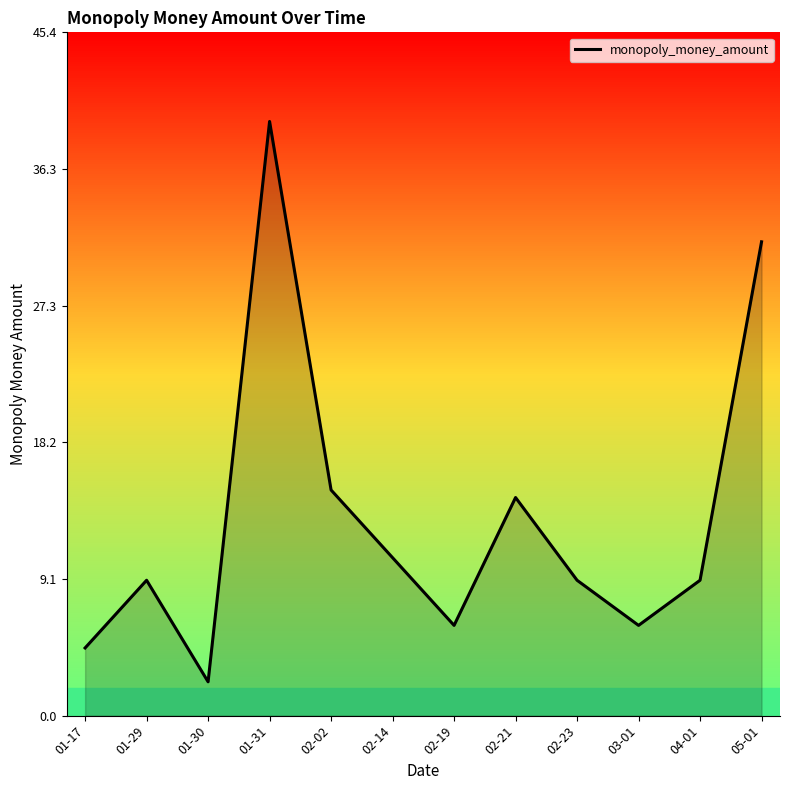

What is the average value?

13.1